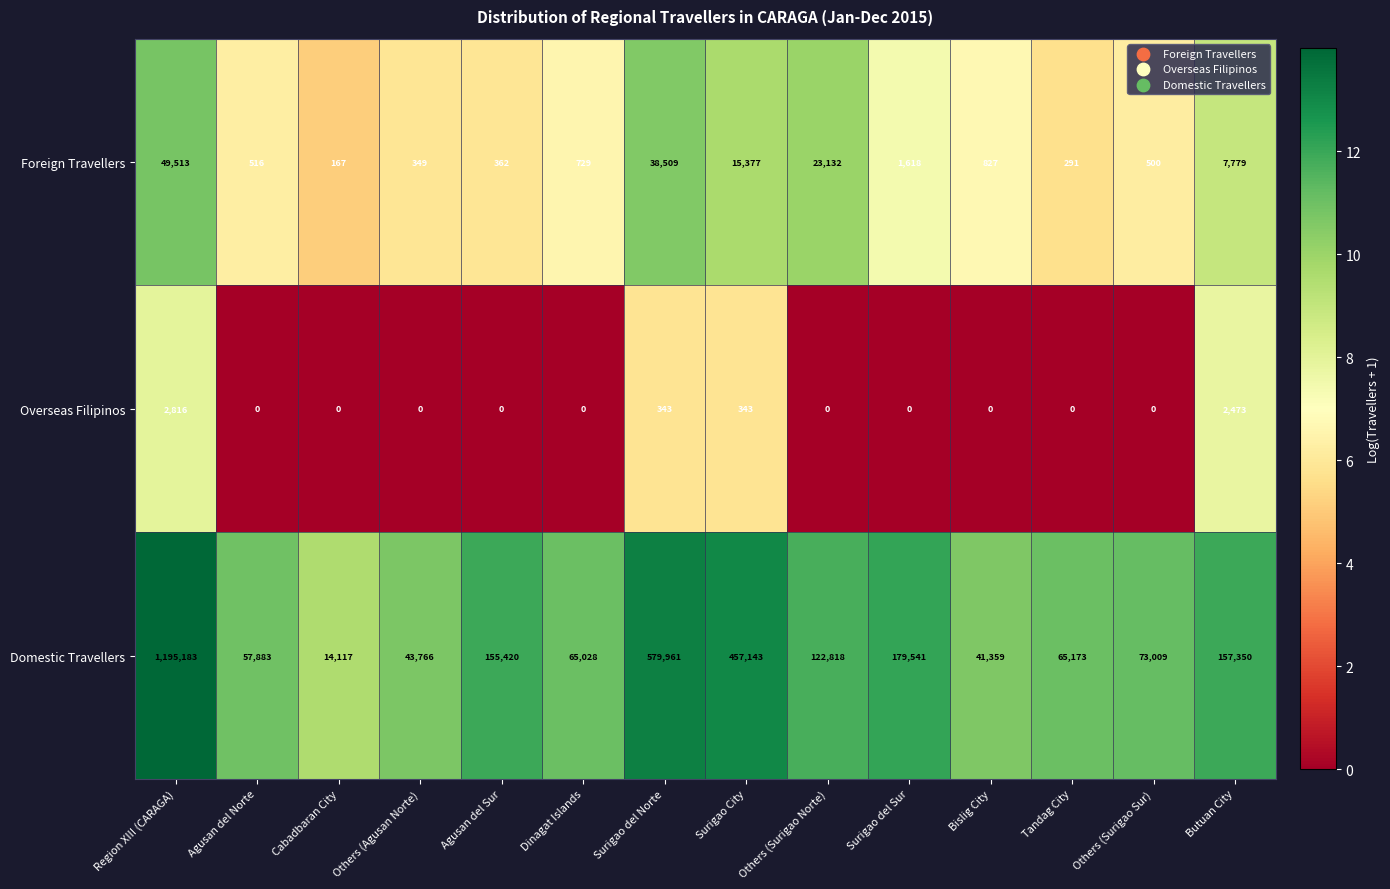

The Foreign Travellers series shows 362 at Agusan del Sur. True or false?

True